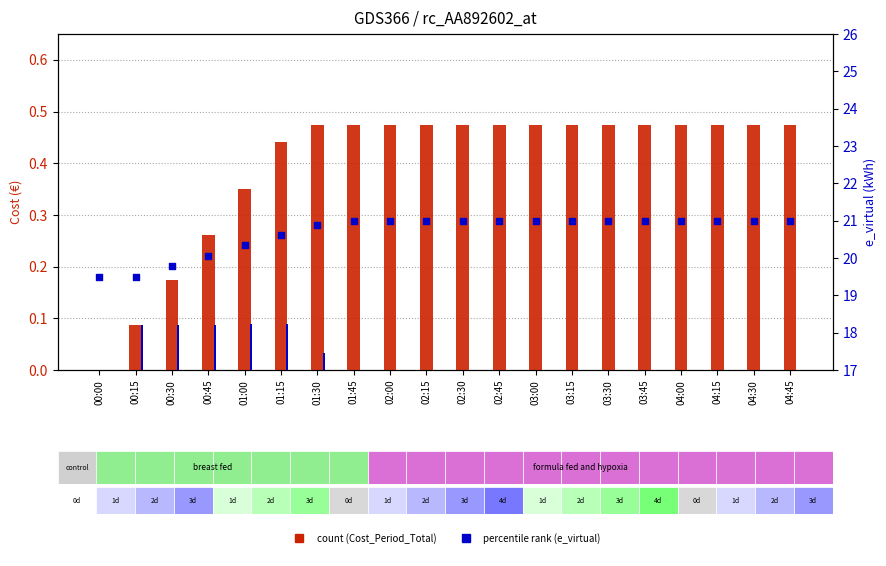

Which series contains the highest Y value?

e_virtual (right axis)